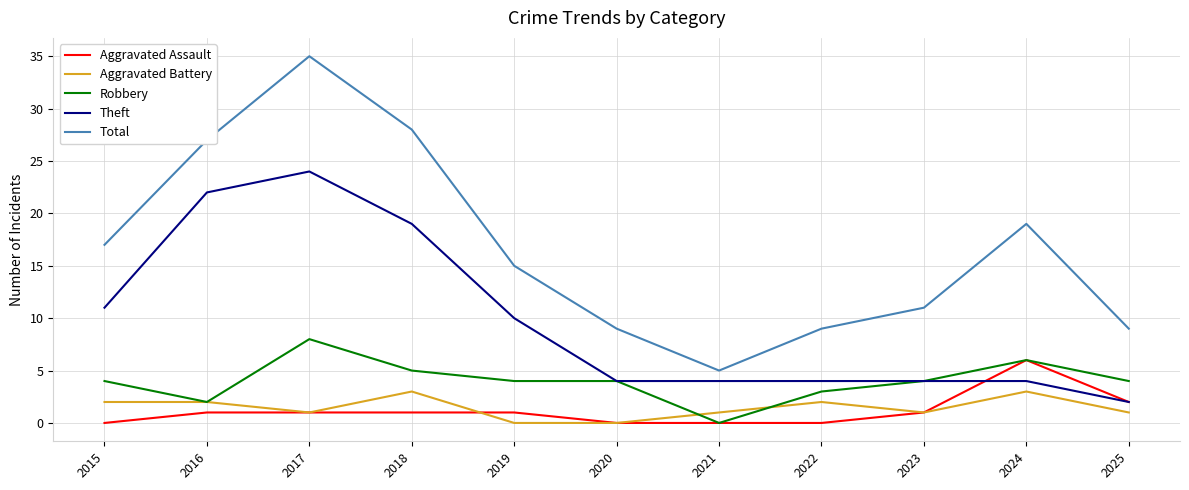

At which label does Robbery reach its peak?

2017